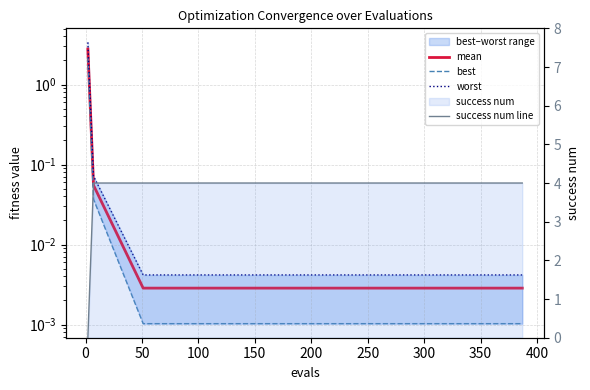

What is the highest value of the mean series?

2.8